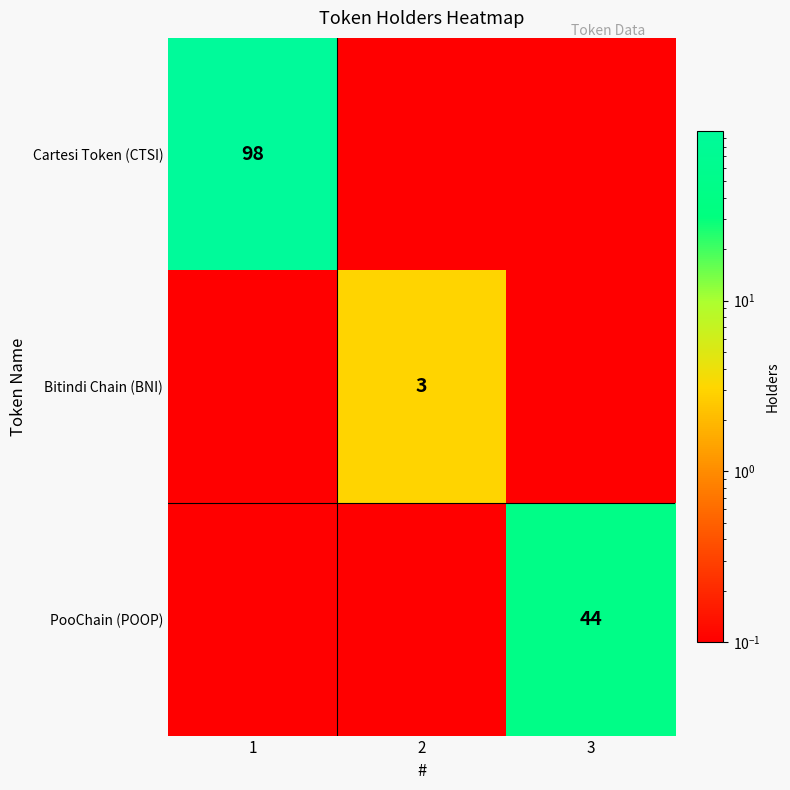

Is it true that Bitindi Chain (BNI) equals 1.5 at 2?

False